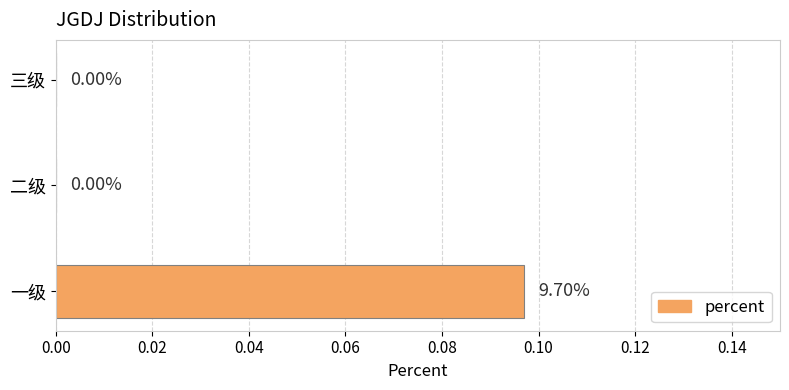

Between 三级 and 一级, which is larger?

一级